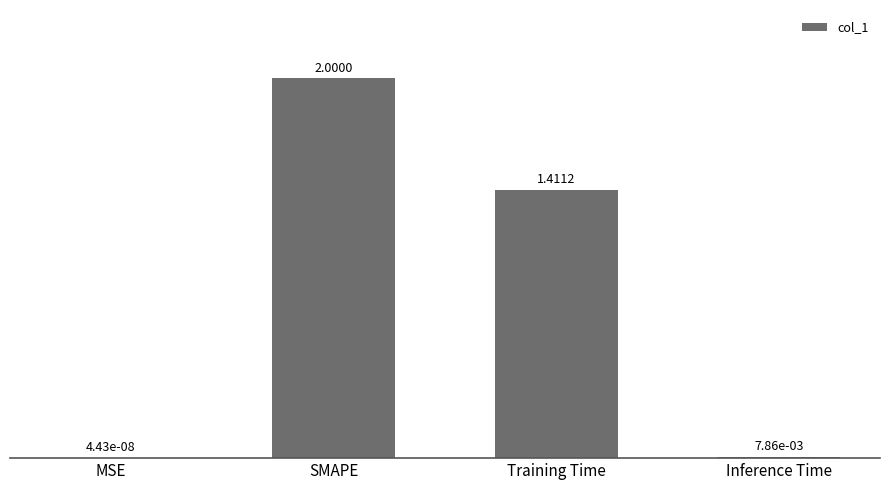

How many data points are above 1?

2